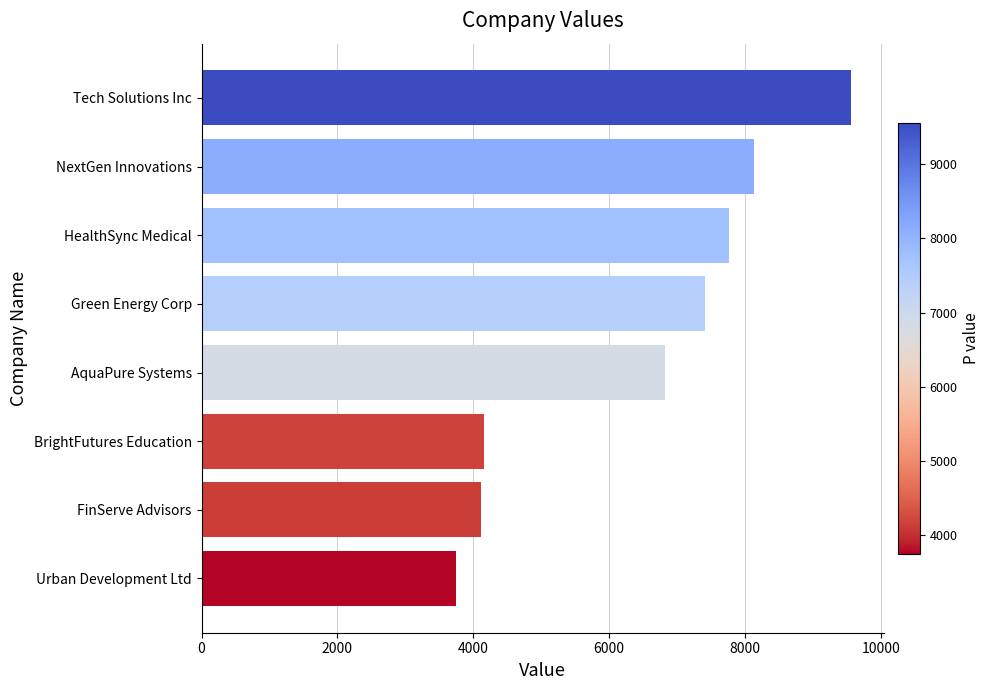

Where is the data nearest to the value 6653?

AquaPure Systems